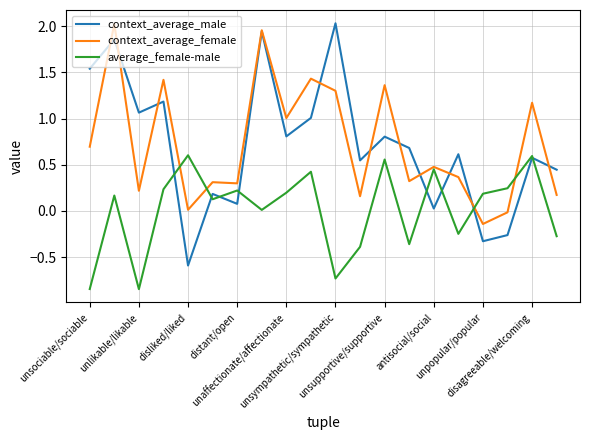

Which series has the largest range (max minus min)?

context_average_male